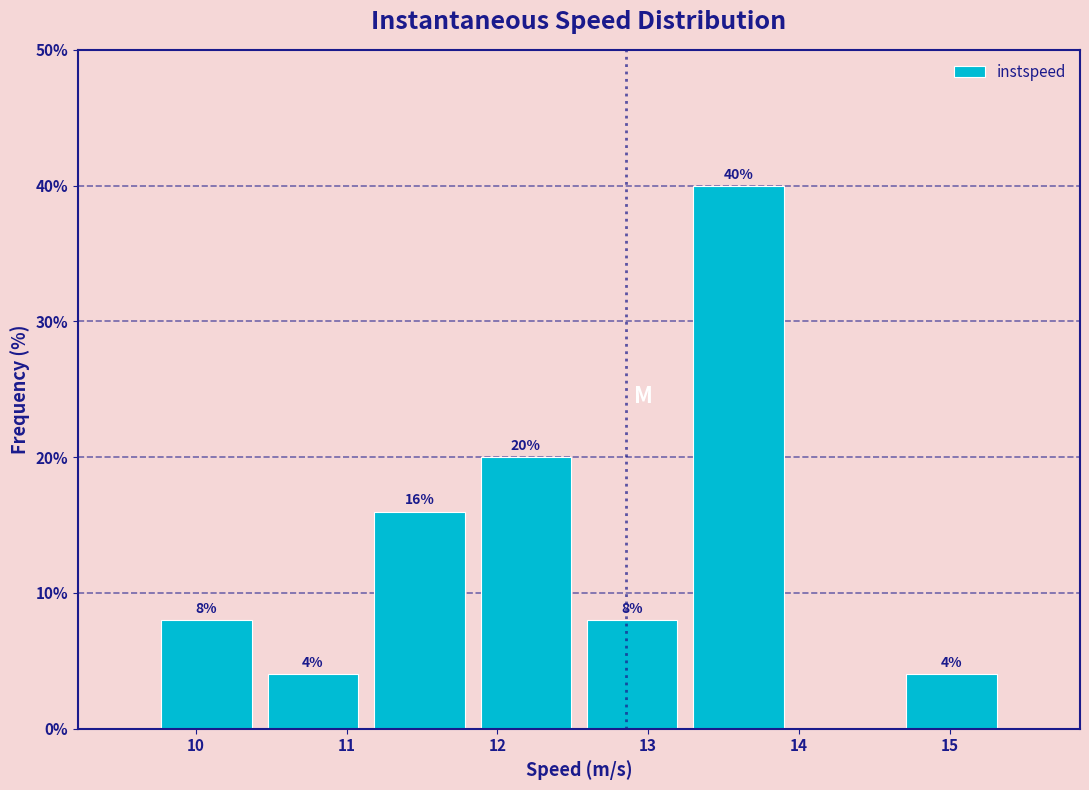

Which range on the x-axis has the tallest bar?

13.2 to 14.0